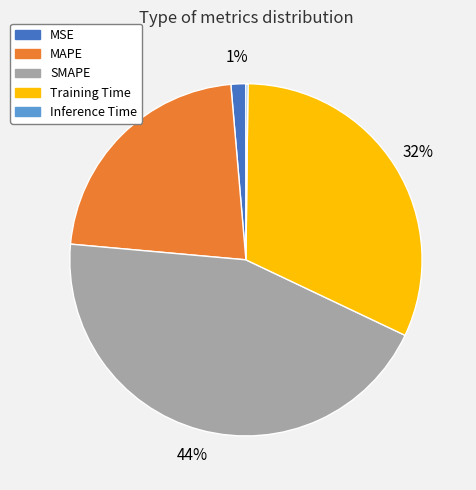

Approximately how many times larger is the value at MAPE compared to Training Time?

0.7